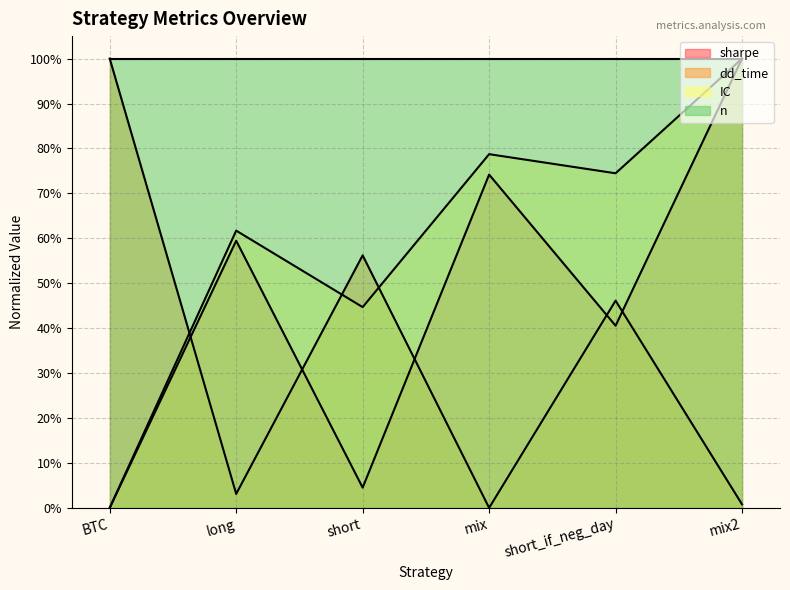

How many data points in dd_time are above 0?

5